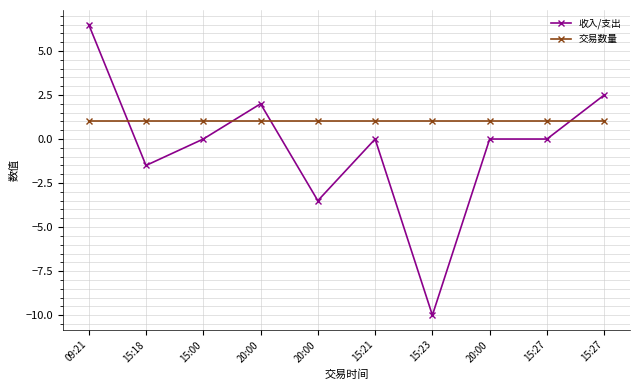

Is it true that 收入/支出 equals -0.8 at 15:18?

False